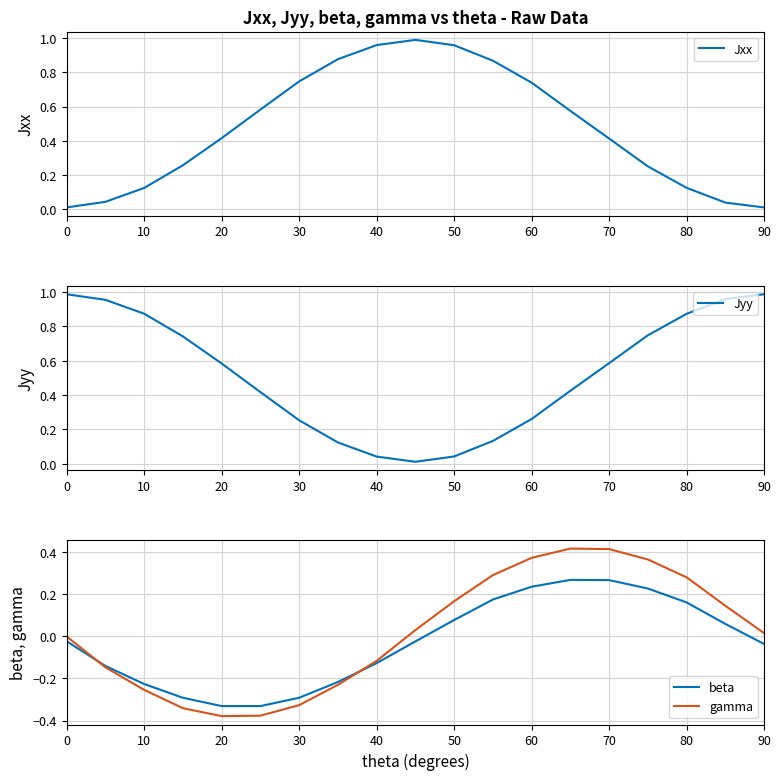

The value of gamma at 30 is -0.5. True or false?

False